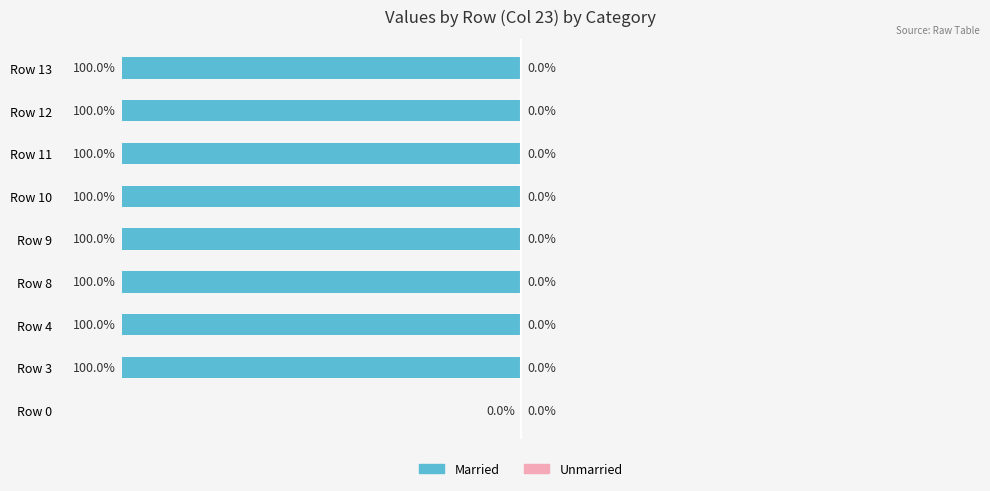

Between Row 0 and Row 9, which is larger?

Row 0